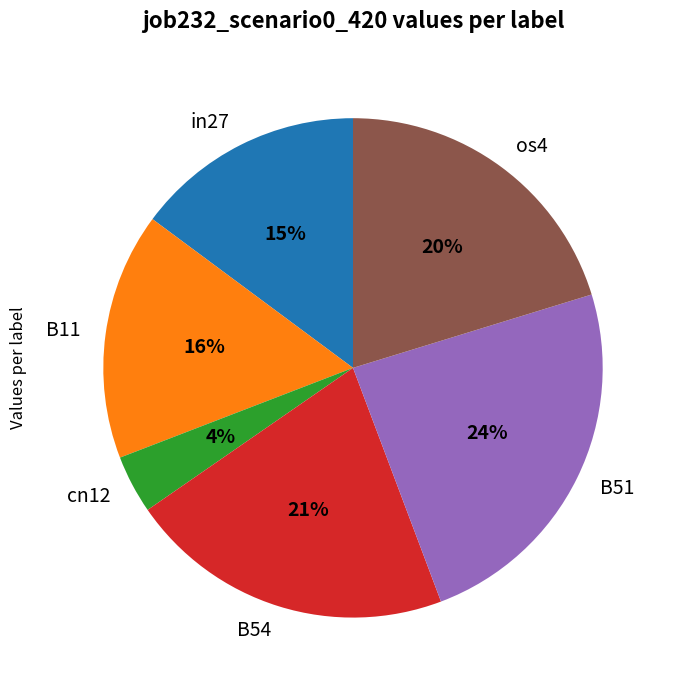

To the nearest percent, what portion does in27 represent?

15%